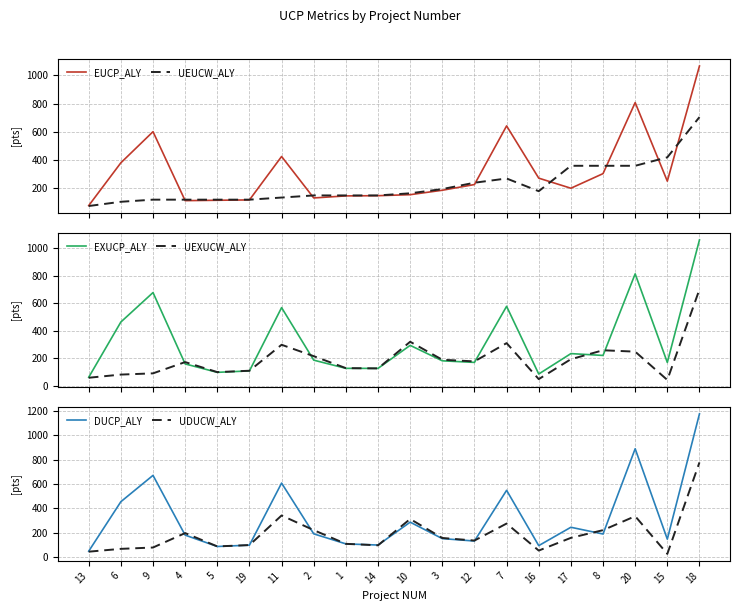

Which series has the largest total across all categories?

DUCP_ALY